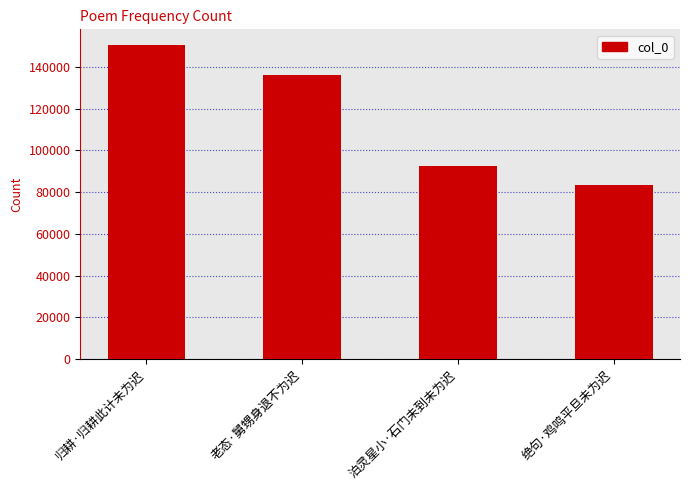

List the labels in order of value, smallest first.

绝句·鸡鸣平旦未为迟, 泊灵星小·石门未到未为迟, 老态·舅甥身退不为迟, 归耕·归耕此计未为迟